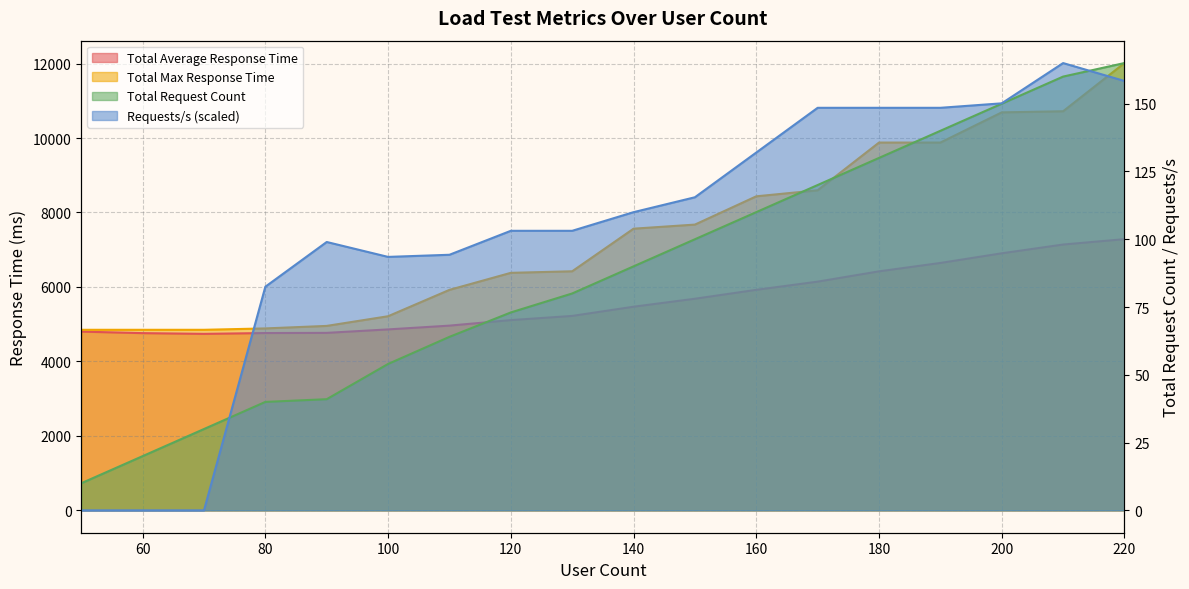

Reading right to left, transcribe all the data shown in this chart.

Total Request Count: 165.0	160.0	150.0	140.0	130.0	120.0	110.0	100.0	90.0	80.0	73.0	64.0	54.0	41.0	40.0	30.0	20.0	10.0
Total Average Response Time: 7283.3	7139.2	6903.4	6644.2	6418.8	6142.4	5922.3	5683.2	5468.7	5221.7	5109.2	4961.4	4859.9	4766.8	4762.1	4739.9	4759.5	4800.8
Total Max Response Time: 12013.8	10718.7	10689.0	9877.9	9877.9	8596.4	8434.2	7674.8	7564.8	6420.7	6379.0	5921.5	5213.4	4953.8	4886.3	4849.3	4849.3	4849.3
Requests/s: 158.4	165.0	150.1	148.5	148.5	148.5	132.0	115.5	110.0	103.1	103.1	94.3	93.5	99.0	82.5	0.0	0.0	0.0